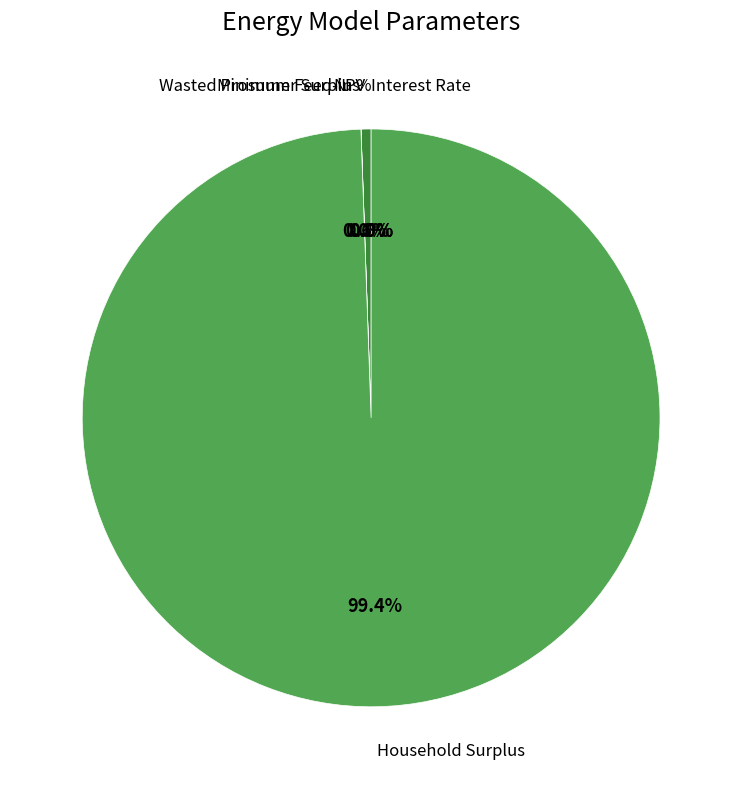

Which category has the smallest portion of the pie?

Interest Rate